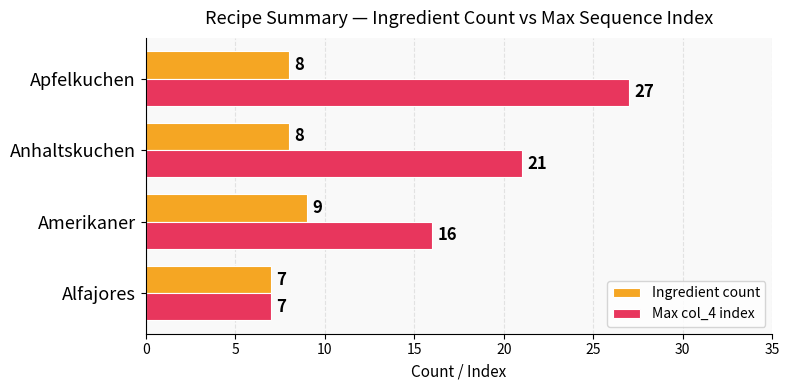

At Anhaltskuchen, list the series in order from smallest to largest.

Ingredient count, Max col_4 index